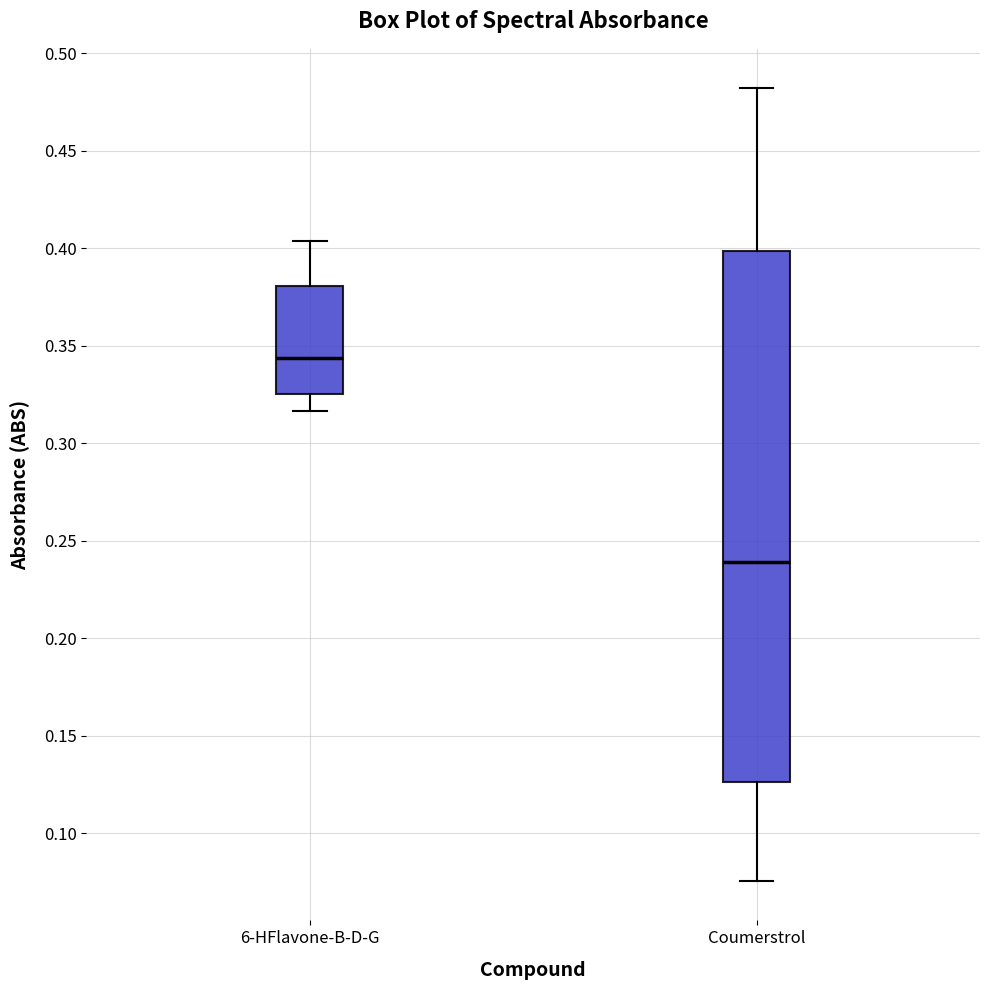

Which box has the lowest median line?

Coumerstrol